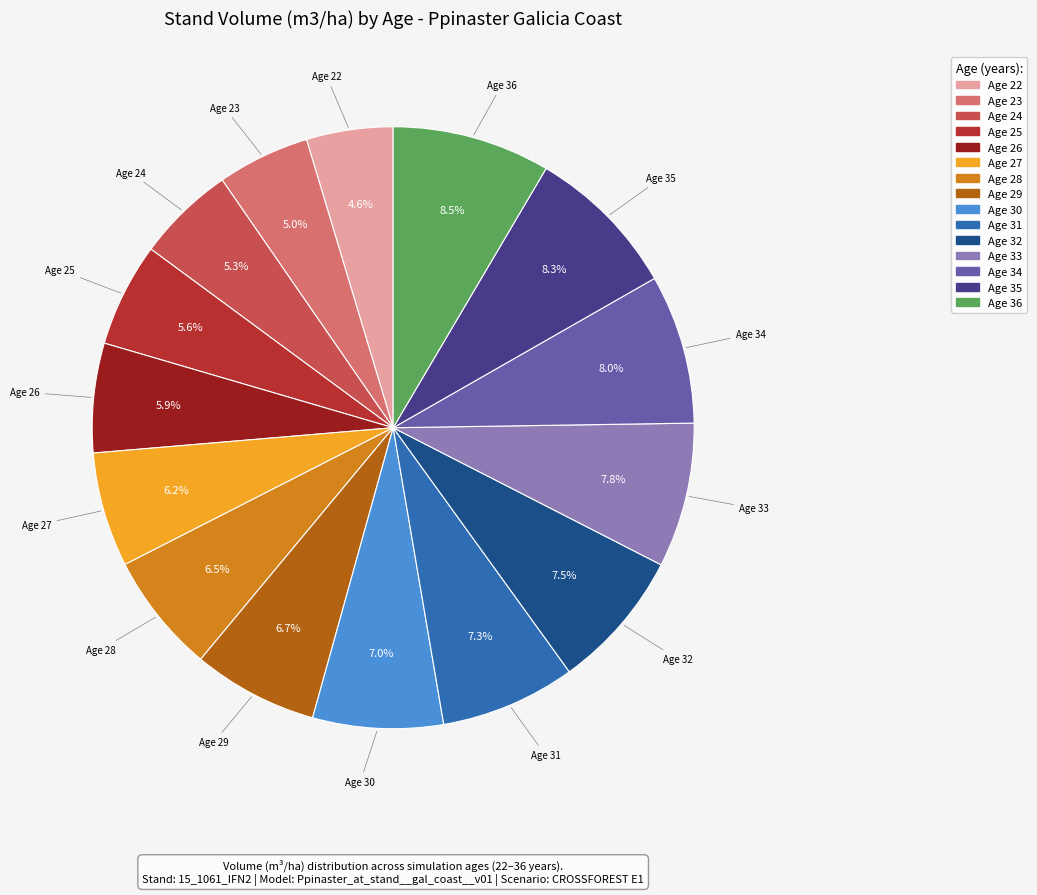

Is there a majority slice in this chart?

No